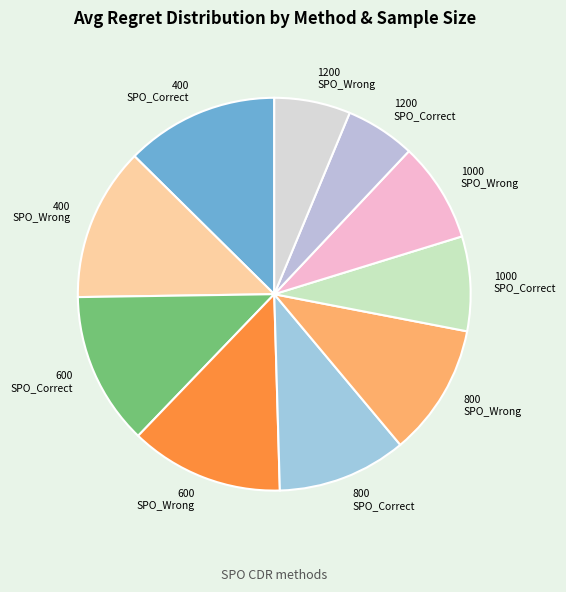

Which category has the smallest portion of the pie?

1200_SPO_Correct_CDR